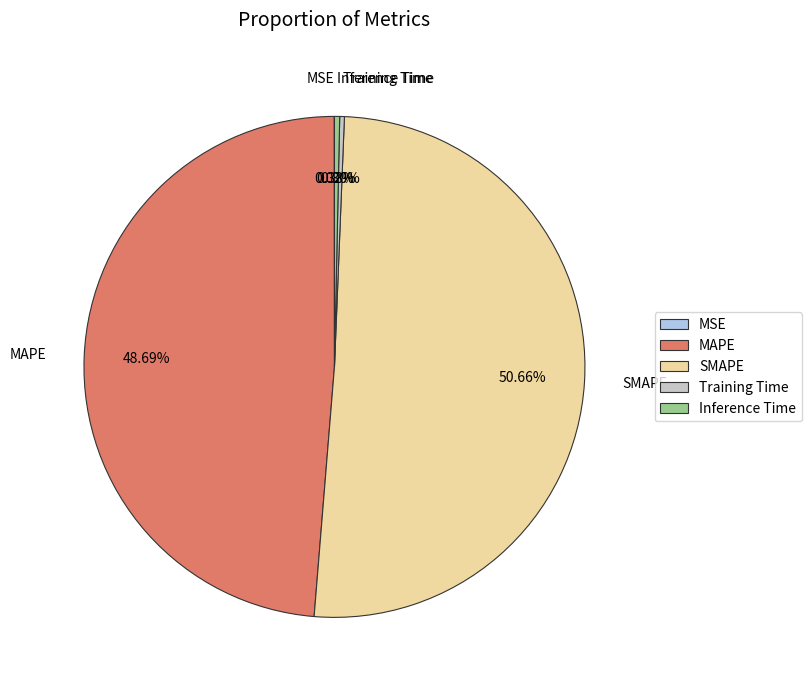

What is the largest slice in the pie chart?

SMAPE